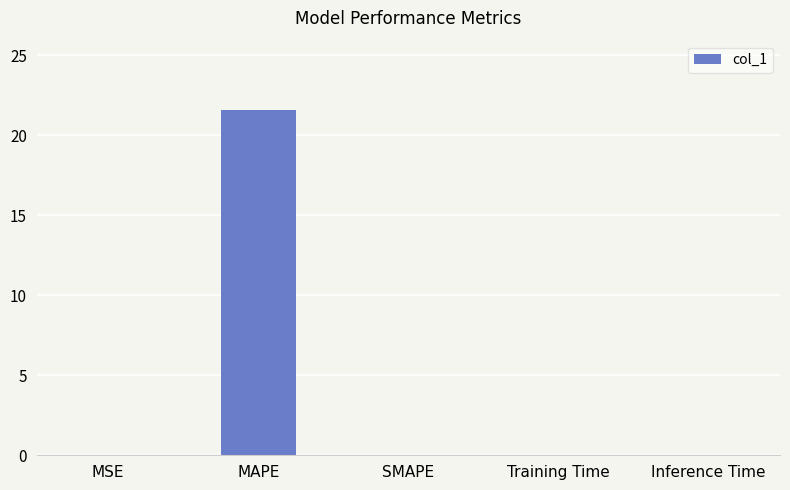

What is the sum of all values?

21.6